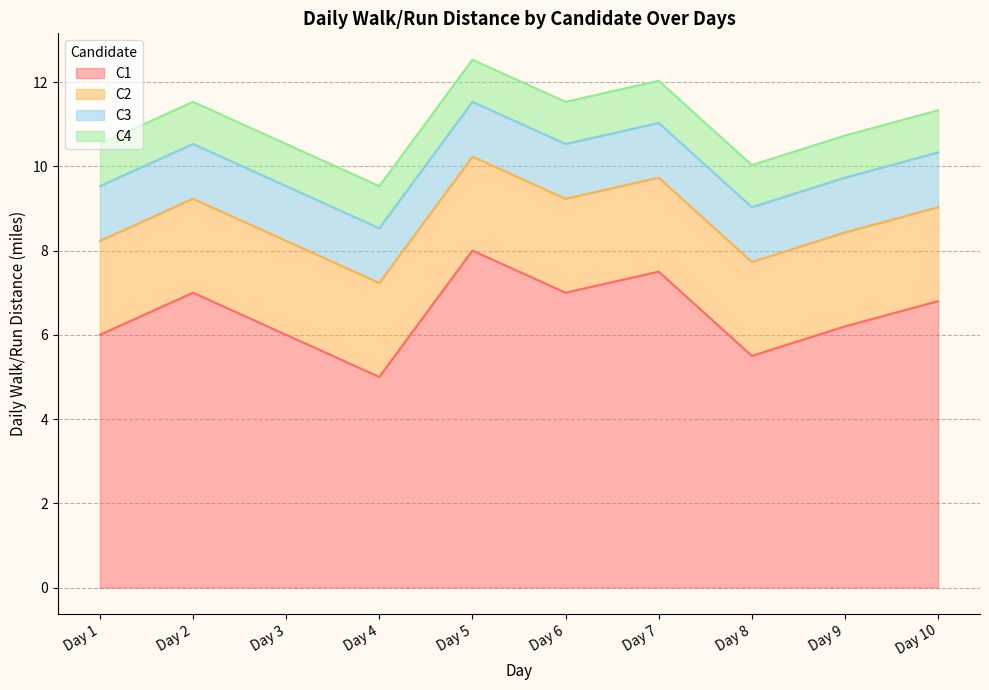

How many categories are shown in the chart?

10